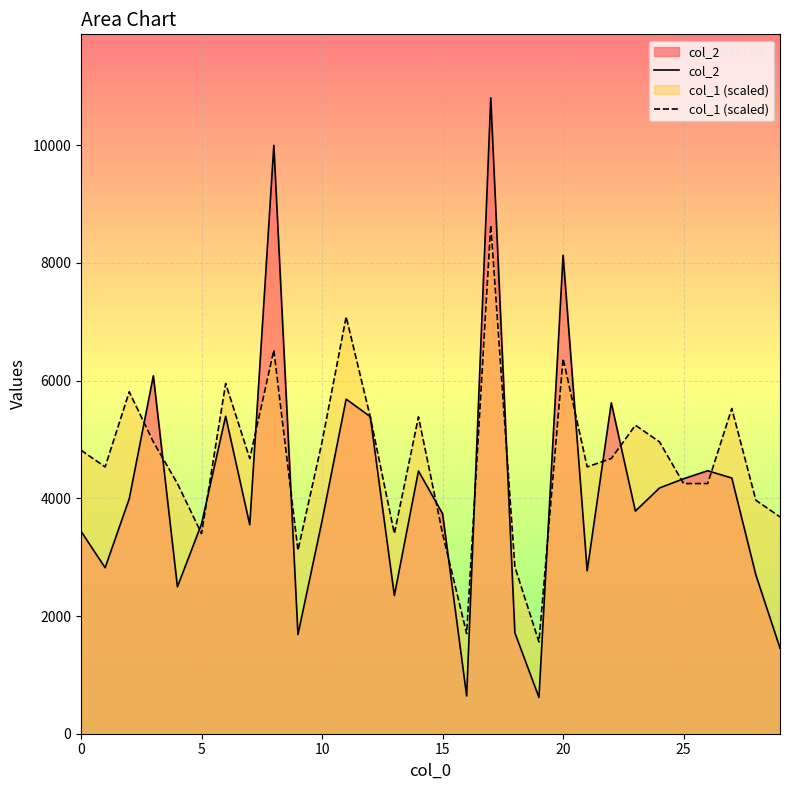

At which category is the sum across all series the highest?

17